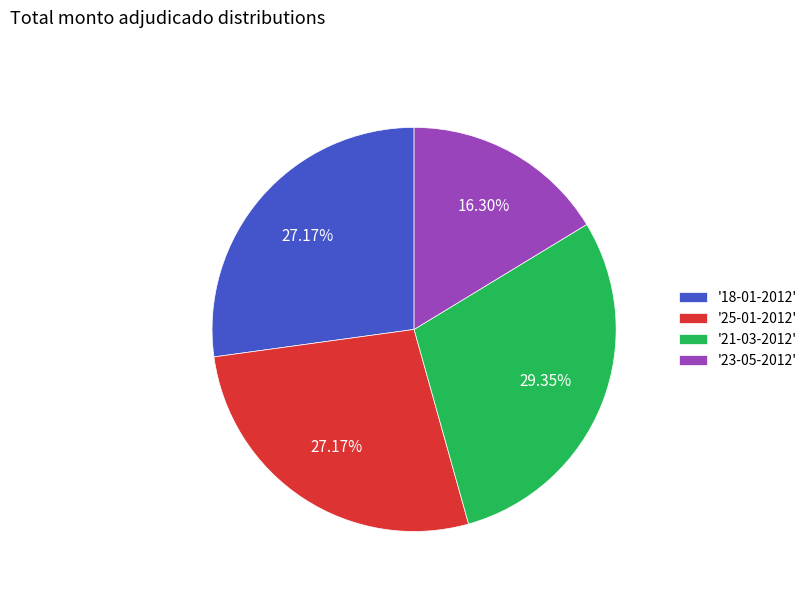

What is the largest slice in the pie chart?

'21-03-2012'